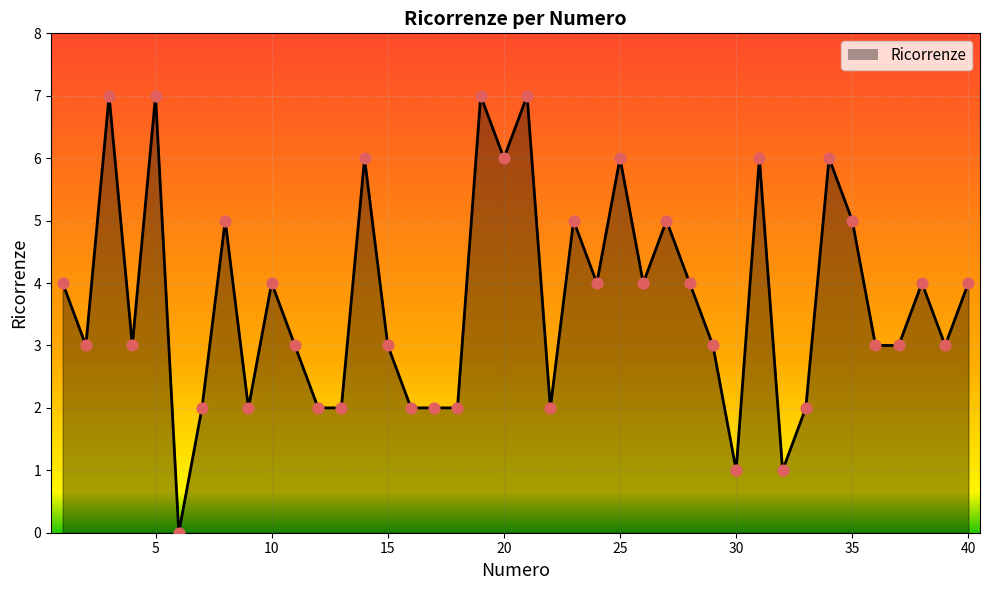

What is the difference between the maximum and minimum values?

7